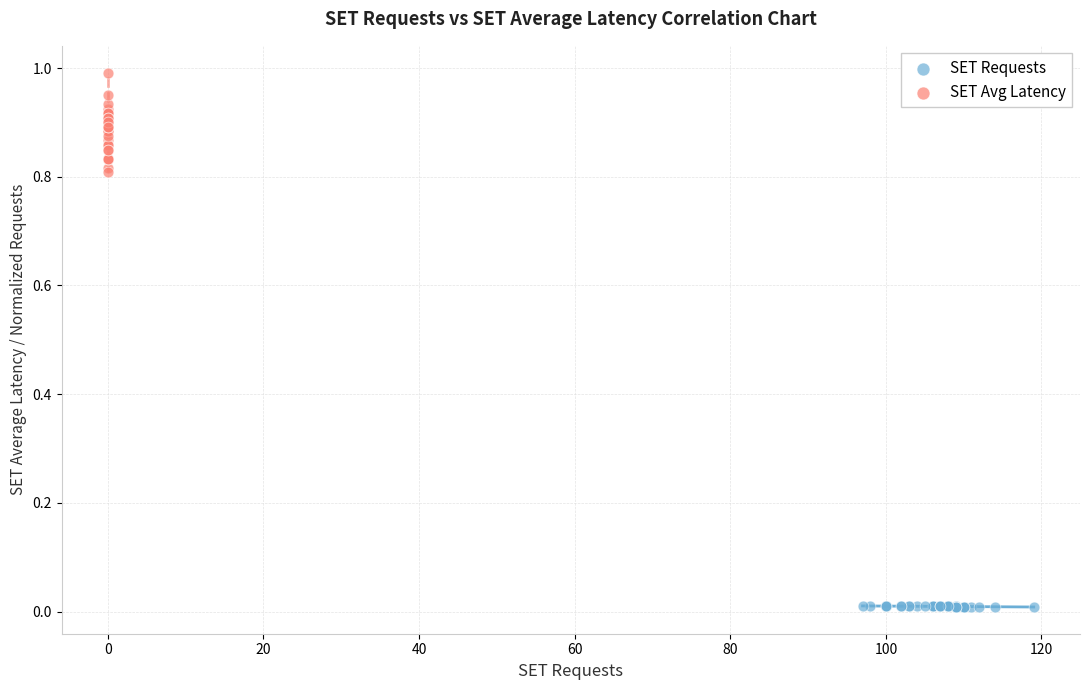

Which series reaches the maximum Y coordinate?

SET Avg Latency